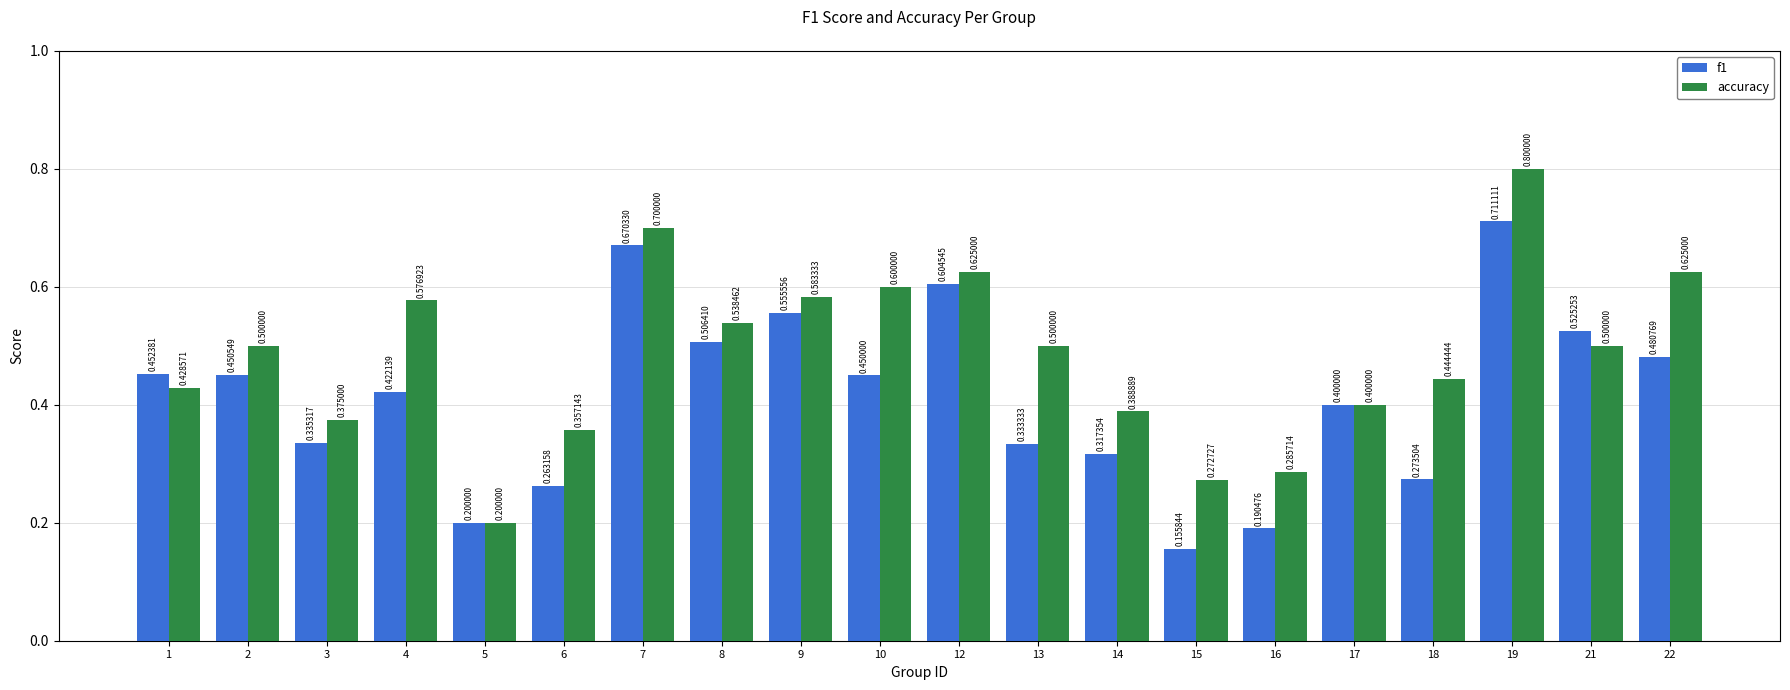

What is the maximum value shown in the chart?

0.8